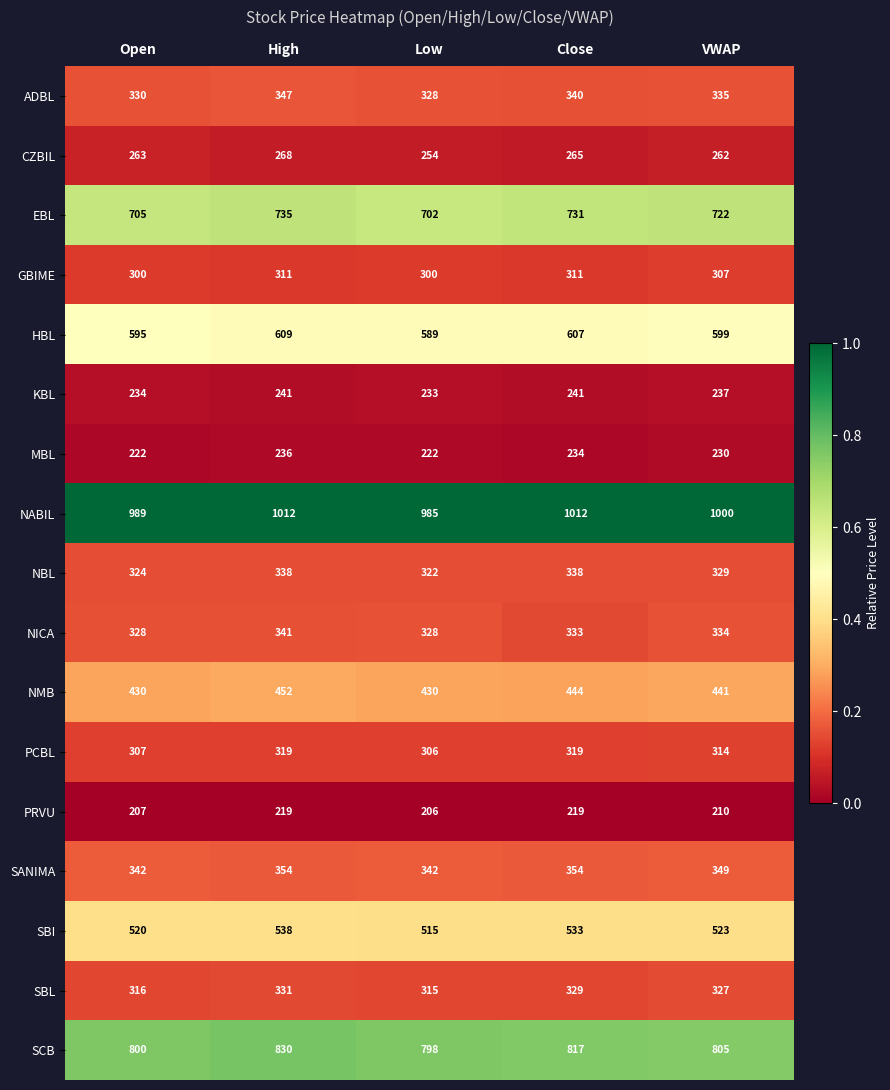

Where does the EBL series first go above 722?

High